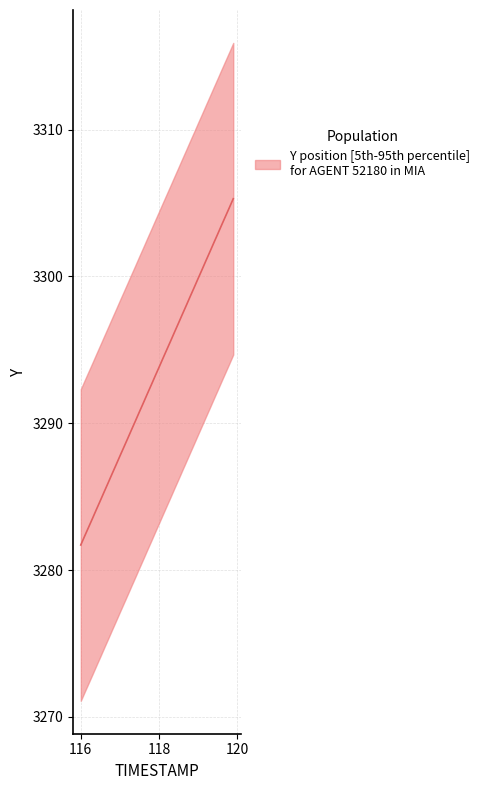

List the labels in order of value, largest first.

119.9, 119.8, 119.7, 119.6, 119.5, 119.4, 119.3, 119.2, 119.1, 119.0, 118.9, 118.8, 118.7, 118.6, 118.5, 118.4, 118.3, 118.2, 118.1, 118.0, 117.9, 117.8, 117.7, 117.6, 117.5, 117.4, 117.3, 117.2, 117.1, 117.0, 116.9, 116.8, 116.7, 116.6, 116.5, 116.4, 116.3, 116.2, 116.1, 116.0